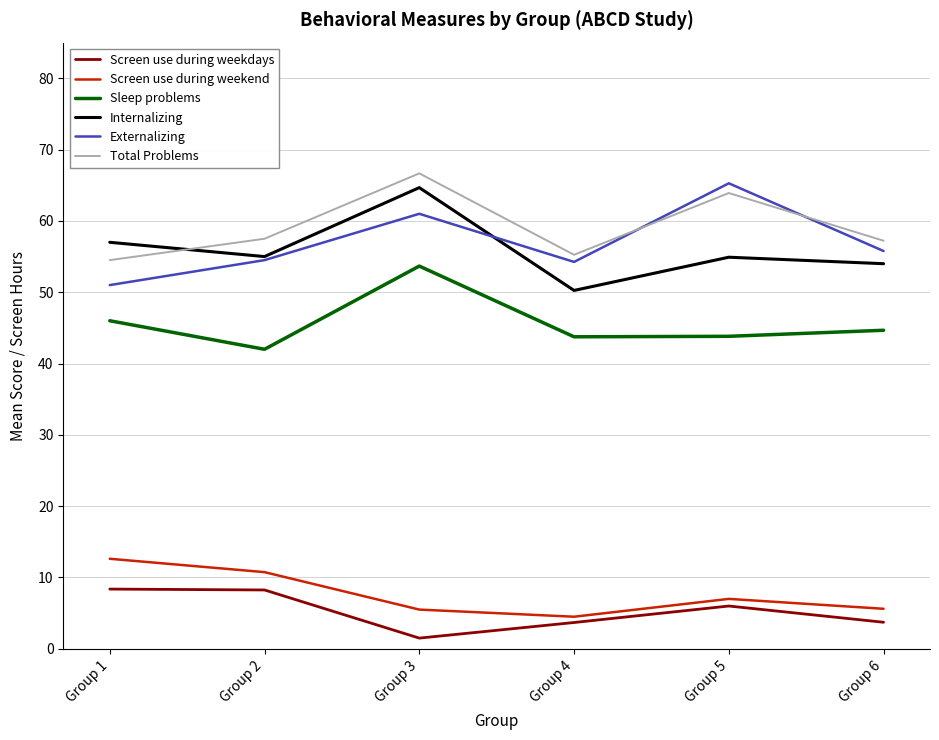

True or false: Sleep problems has a value of 44.7 at Group 6.

True